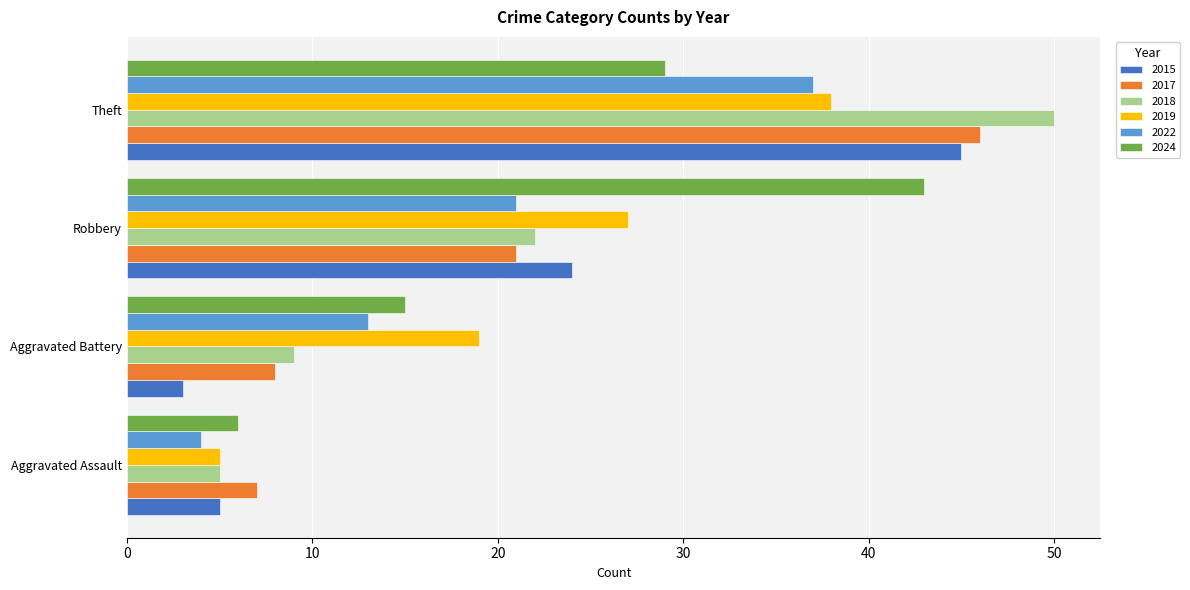

What is the difference between the highest and lowest values at Aggravated Battery?

16